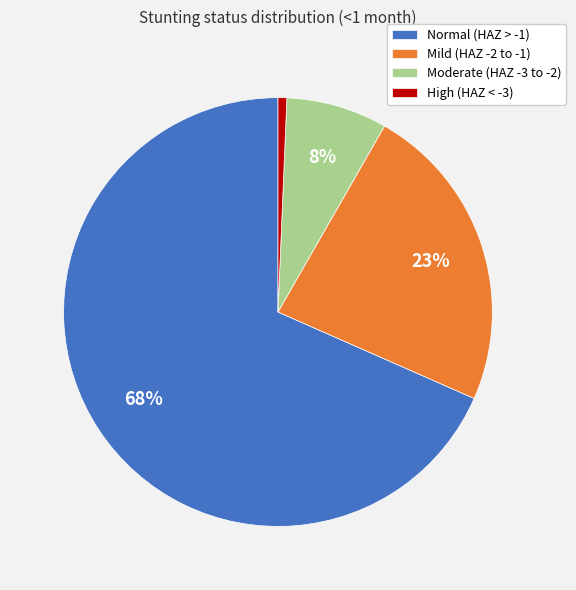

True or false: Normal (HAZ > -1) accounts for 68% of the total.

True